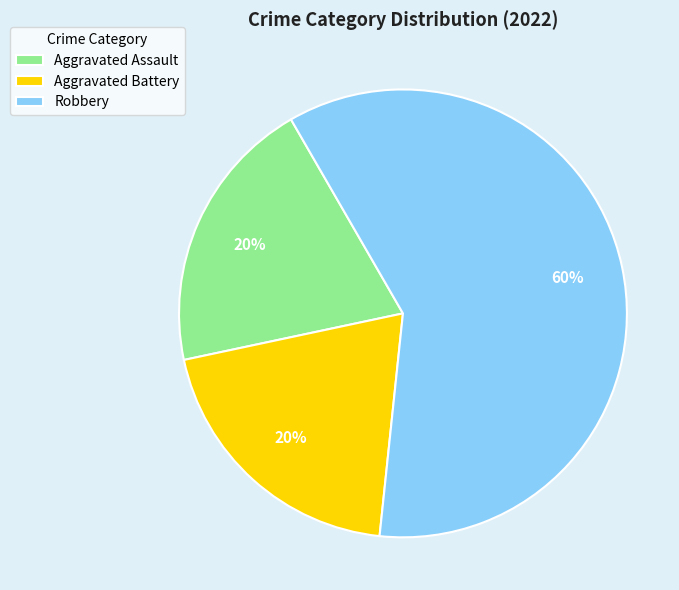

To the nearest percent, what is the average slice percentage?

33%